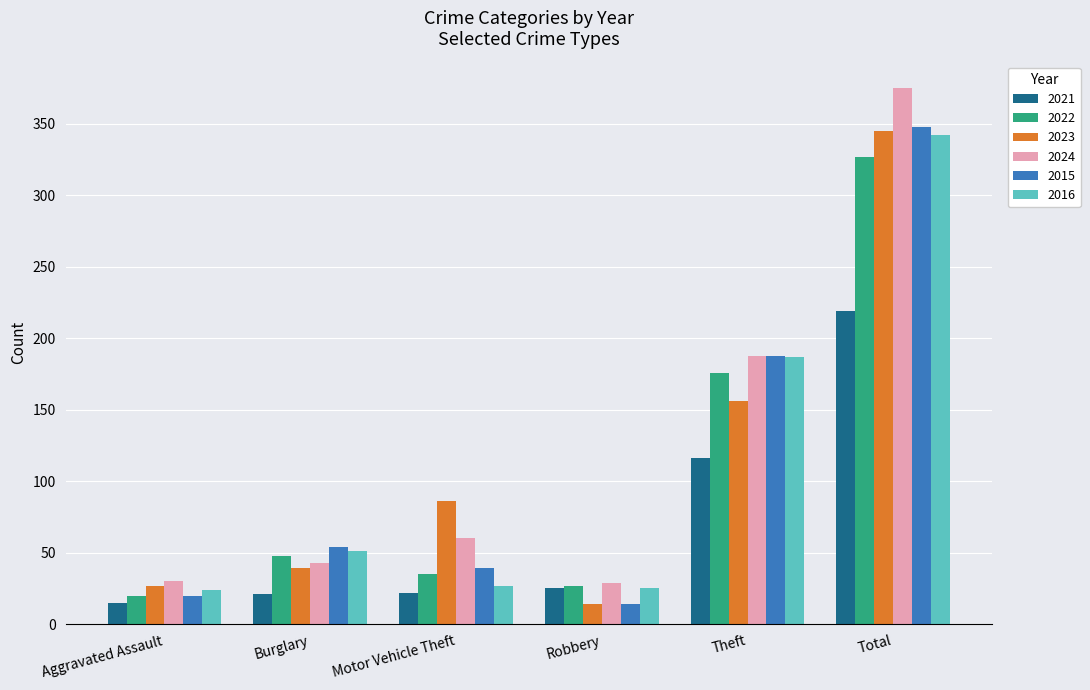

What is the lowest value of the 2022 series?

20